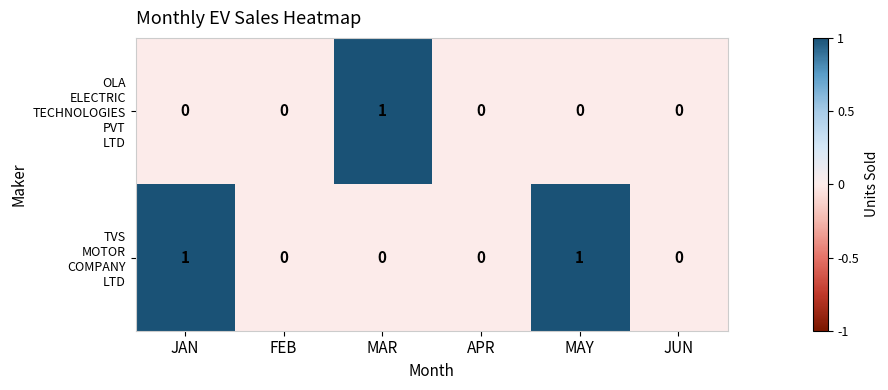

How many distinct data groups are displayed?

2